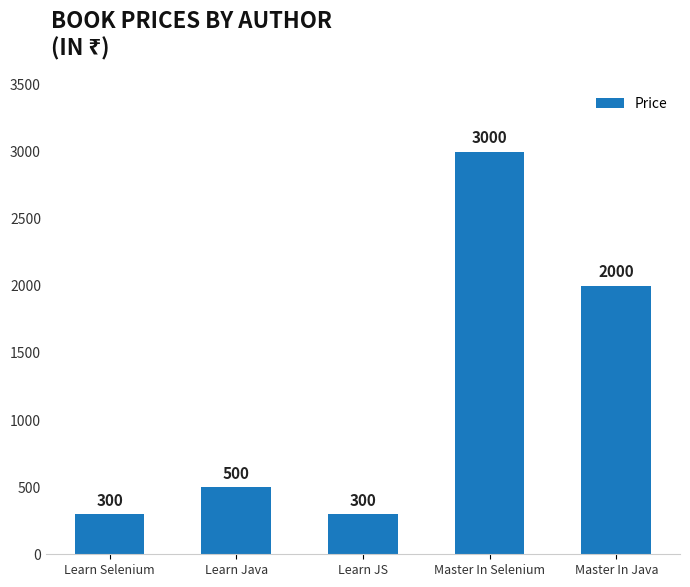

The value at Learn JS is 300. True or false?

True